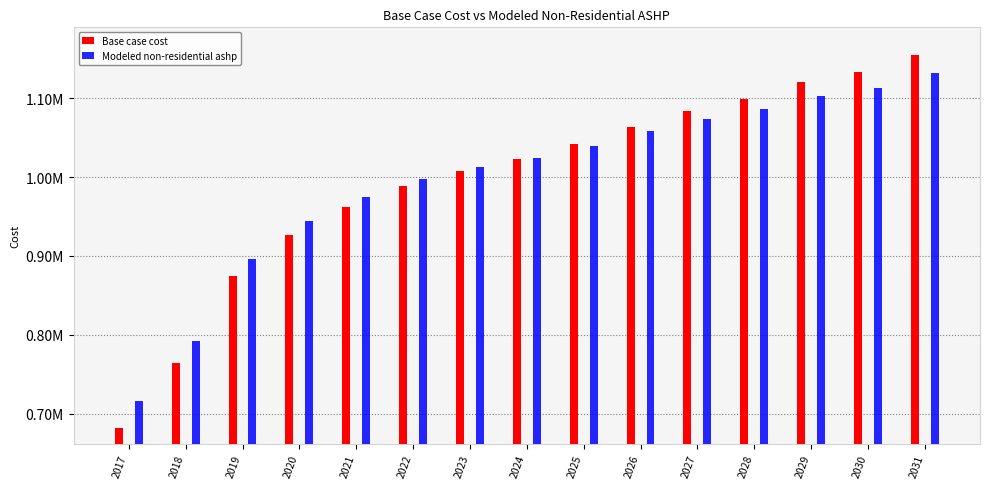

The Modeled non-residential ashp series shows 1023775.4 at 2024. True or false?

True